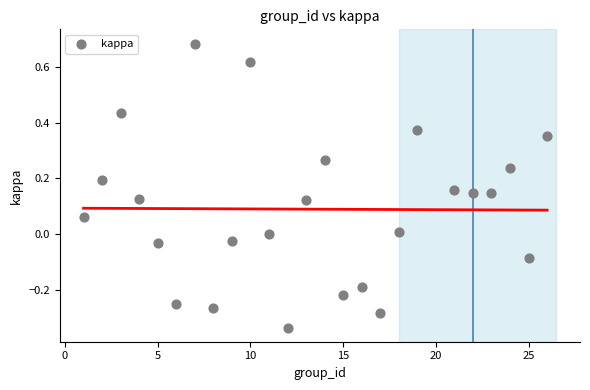

What is the range of X values (max minus min)?

25.0